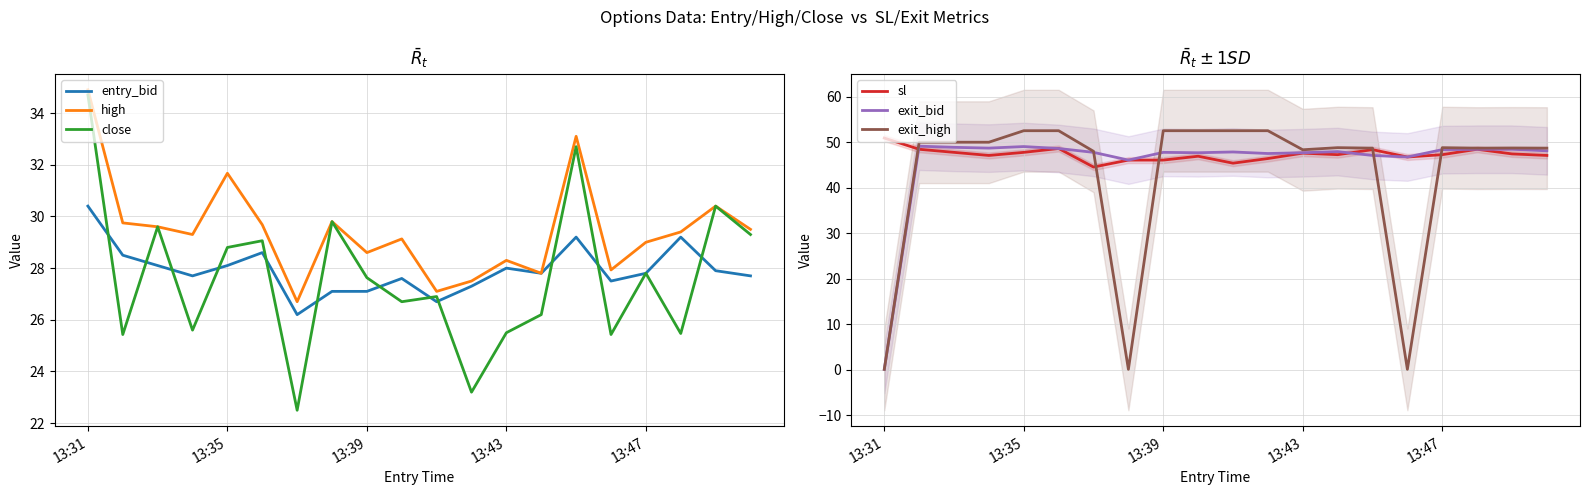

What is the sum of all exit_high values?

854.1